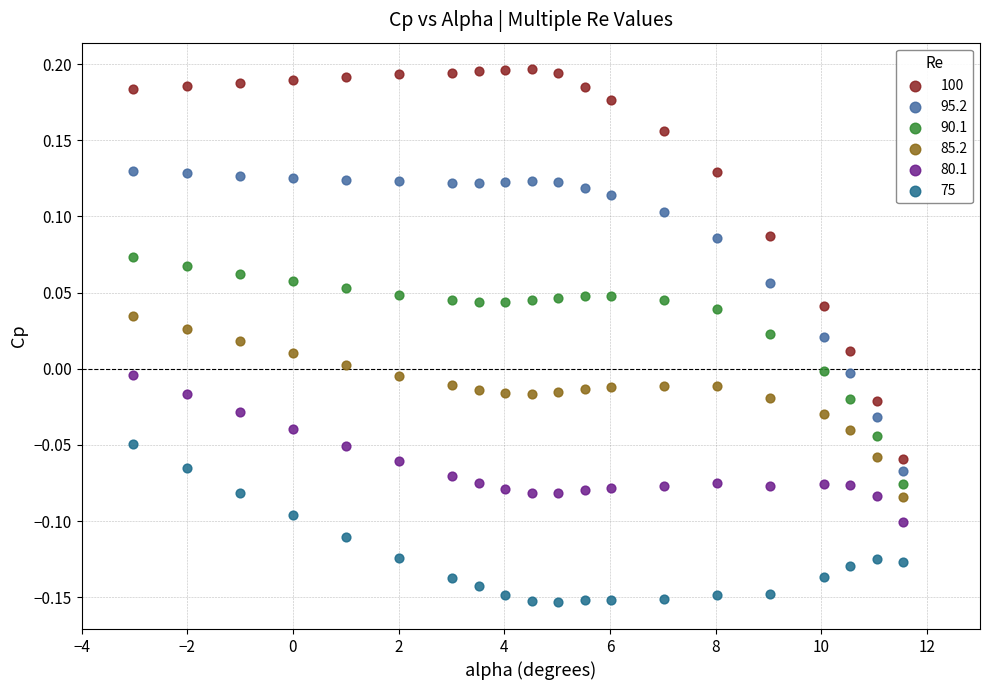

Across all data points, what is the range of X values (max minus min)?

14.6